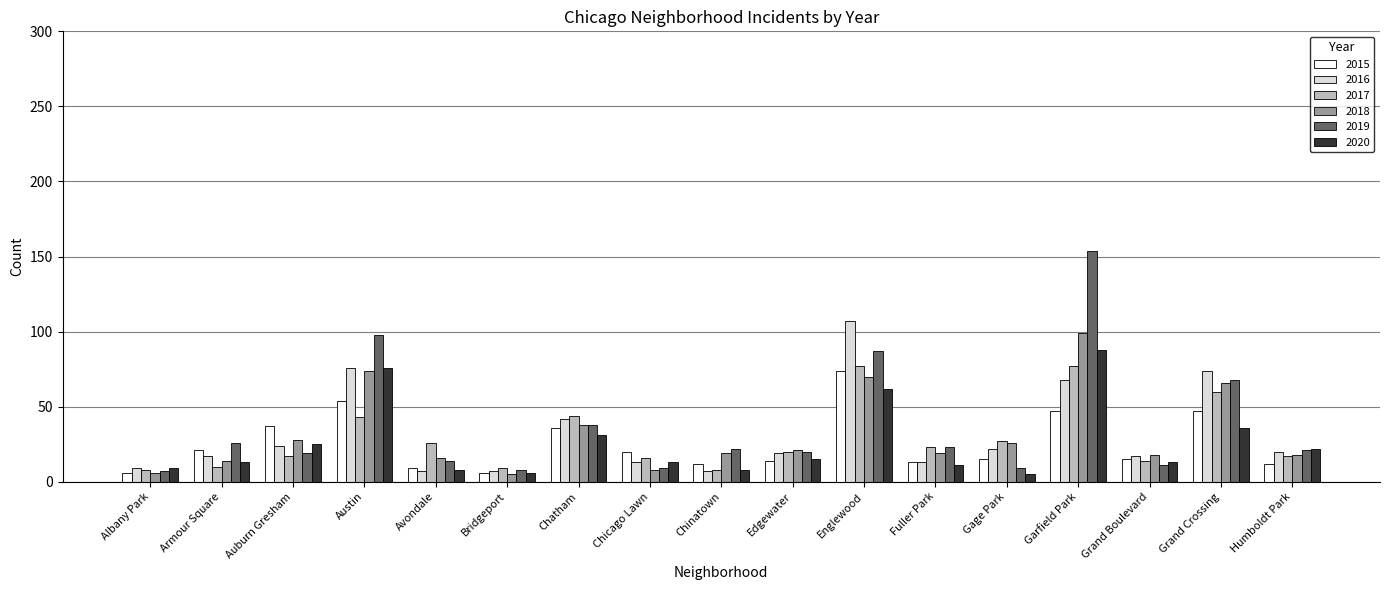

At which category does the chart reach its peak across all series?

Garfield Park